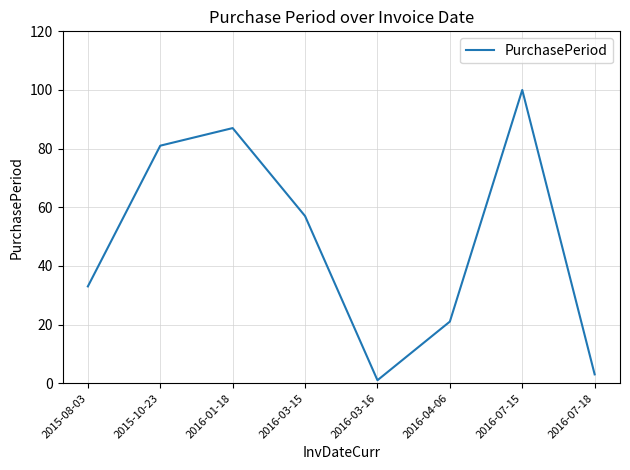

How many values are below 57?

4